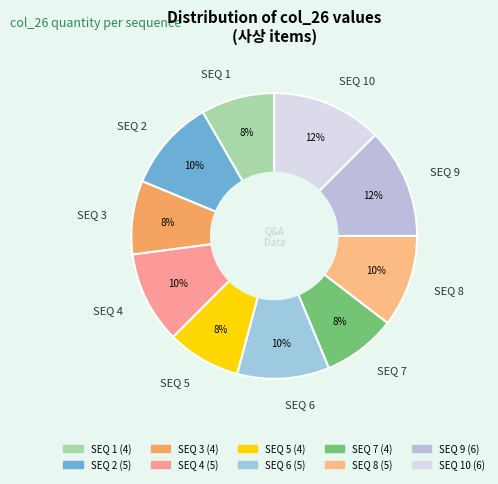

Is there a majority slice in this chart?

No